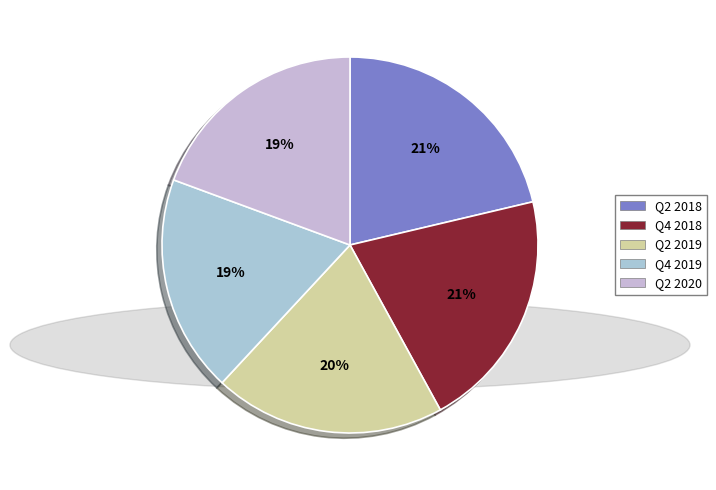

How many slices are in this pie chart?

5